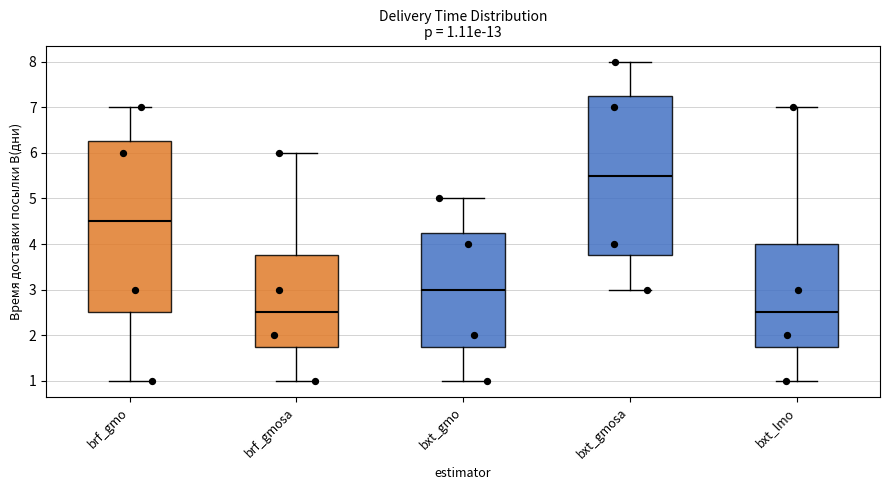

Comparing the boxes themselves (not the whiskers), which one is the tallest?

brf_gmo